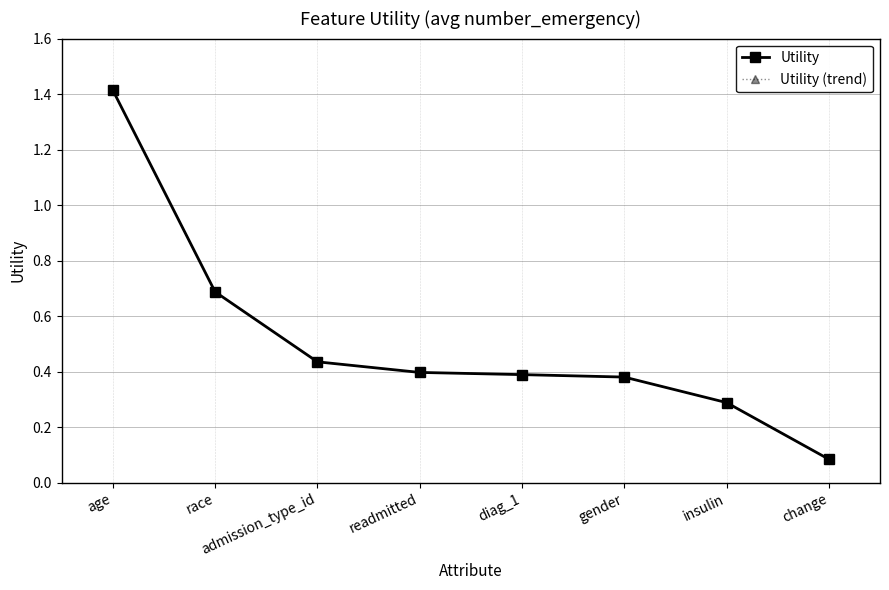

Which series changed the most between readmitted and change?

Utility